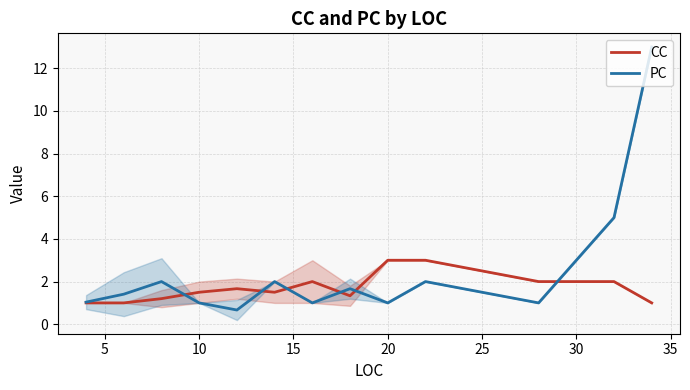

What is the highest value of the PC series?

13.0